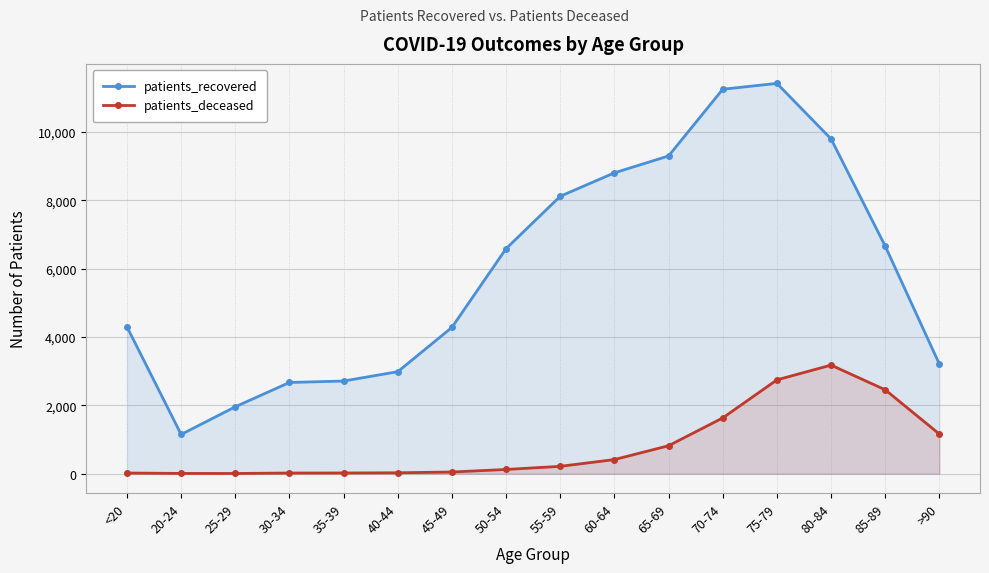

True or false: patients_deceased has more than 0 points higher than both neighbors.

True